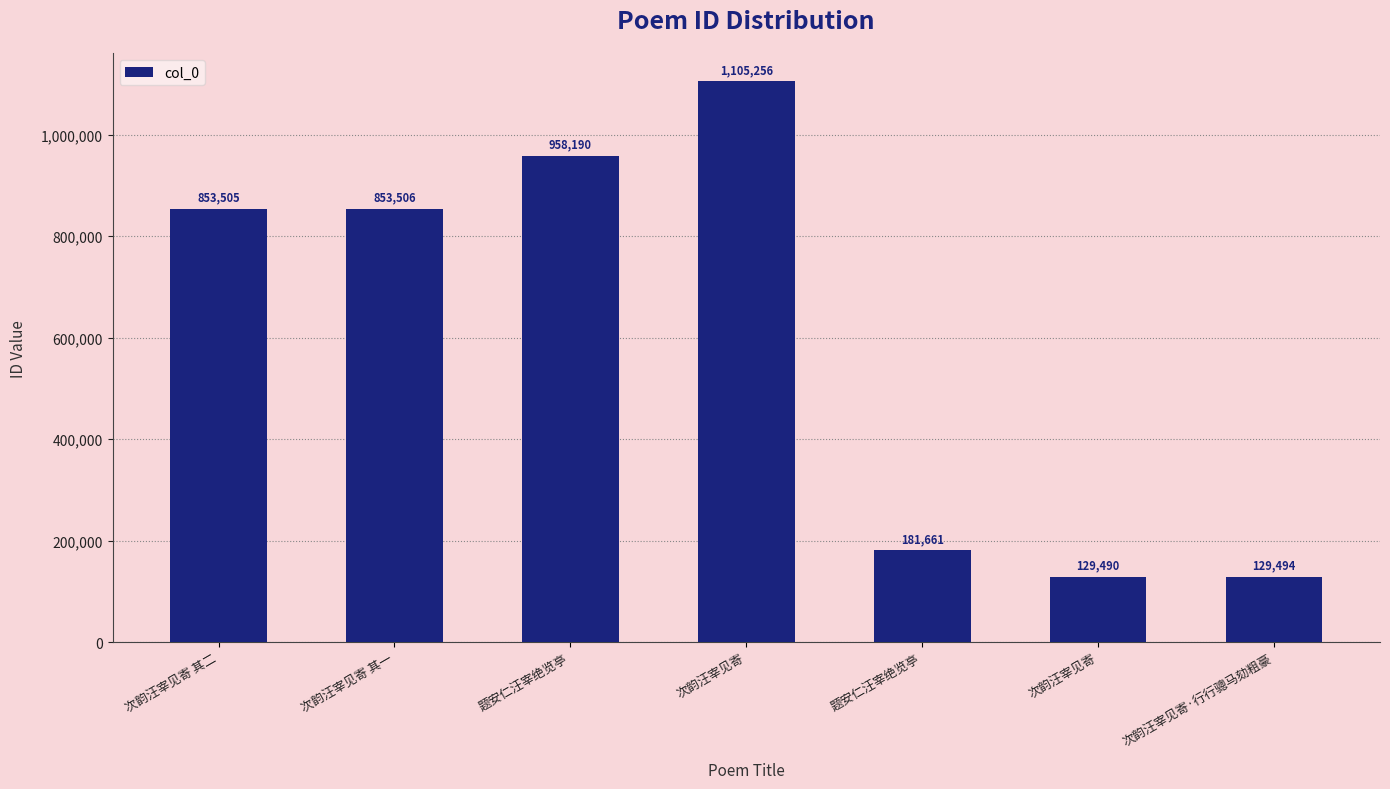

What is the label of the 4th bar from the right?

次韵汪宰见寄